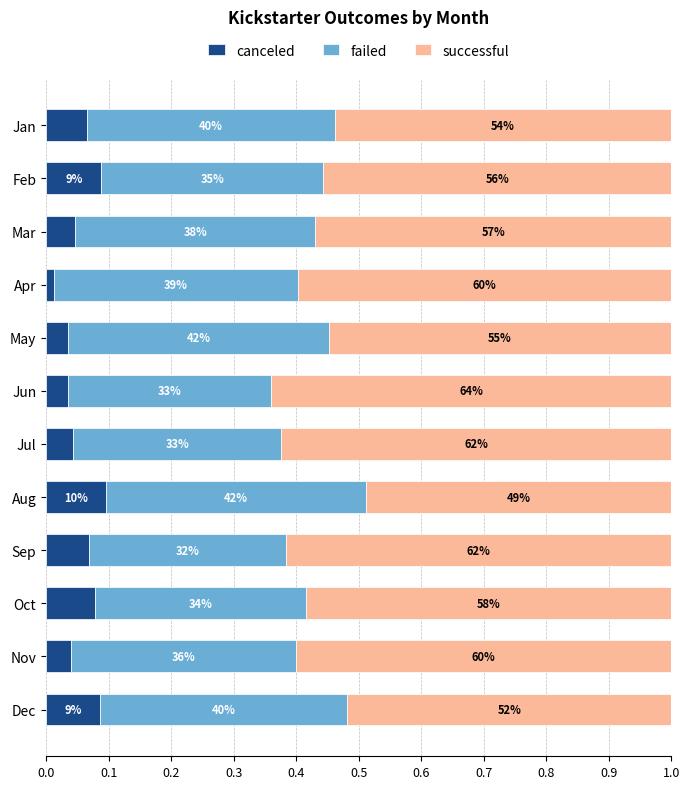

What are all the series names shown in the legend?

canceled, failed, successful